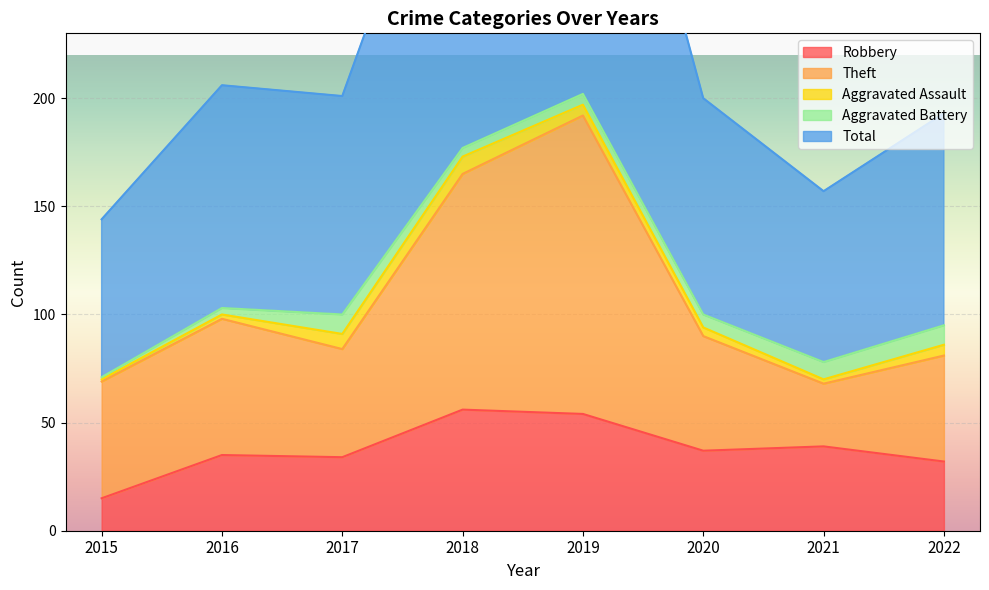

What is the minimum value shown in the chart?

15